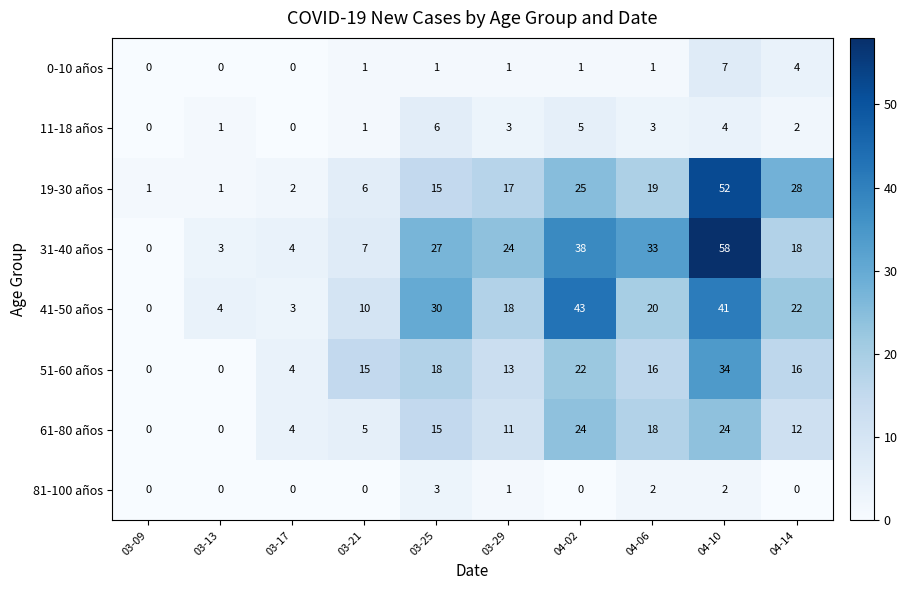

Where is 0-10 años nearest to the value 3?

04-14